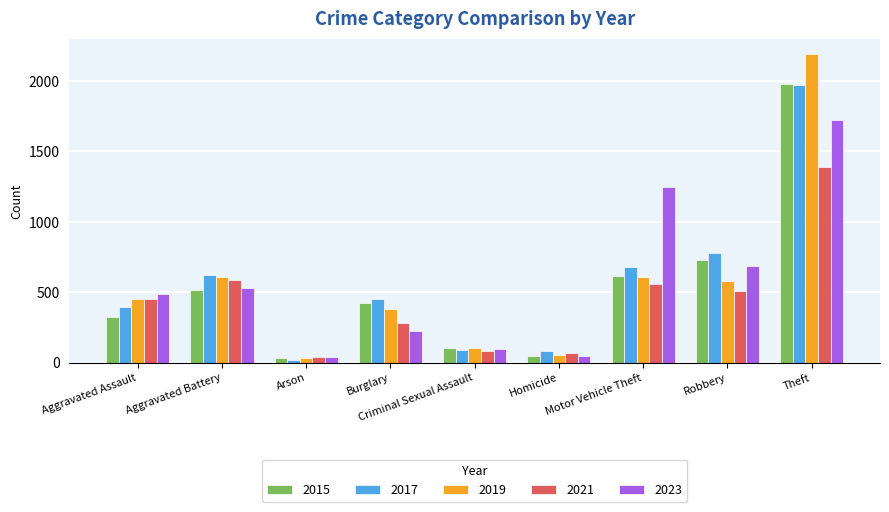

Is it true that 2023 equals 530 at Aggravated Battery?

True